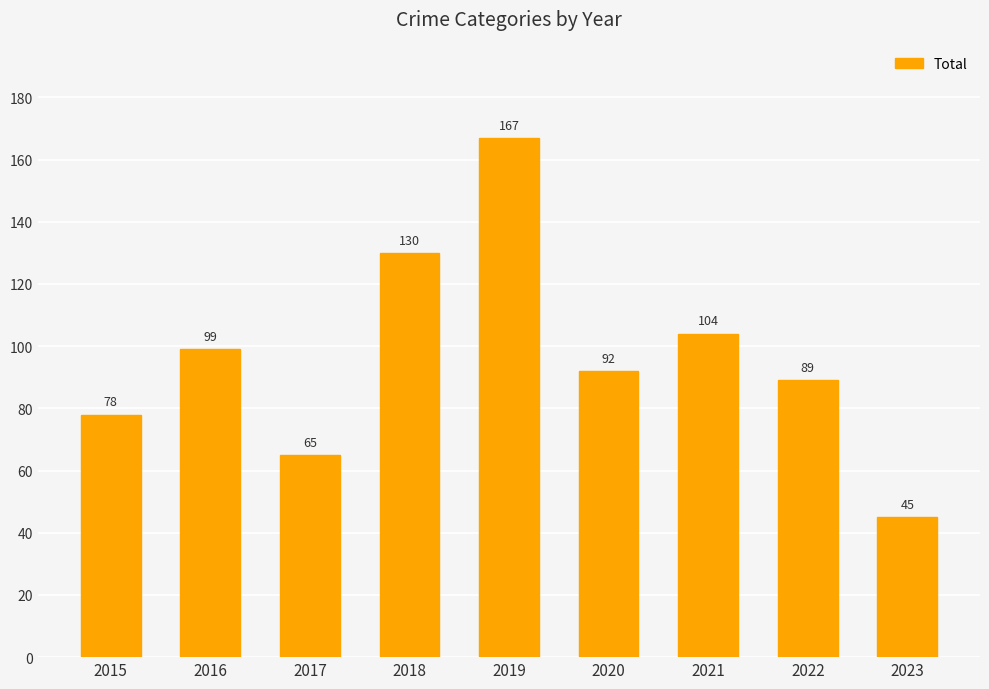

What is the difference between the maximum and minimum values?

122